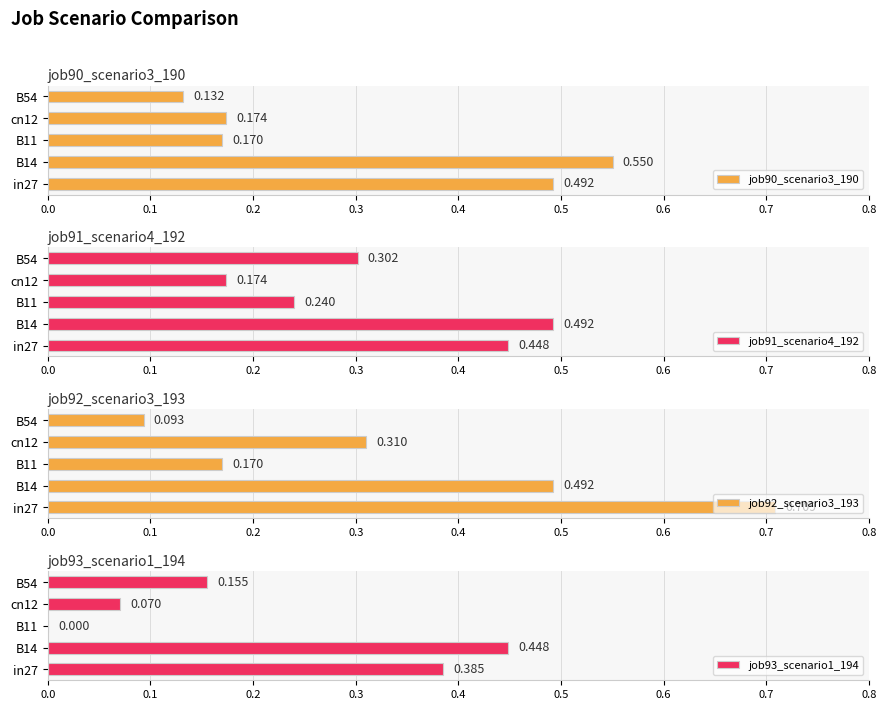

How many series are shown in this chart?

4